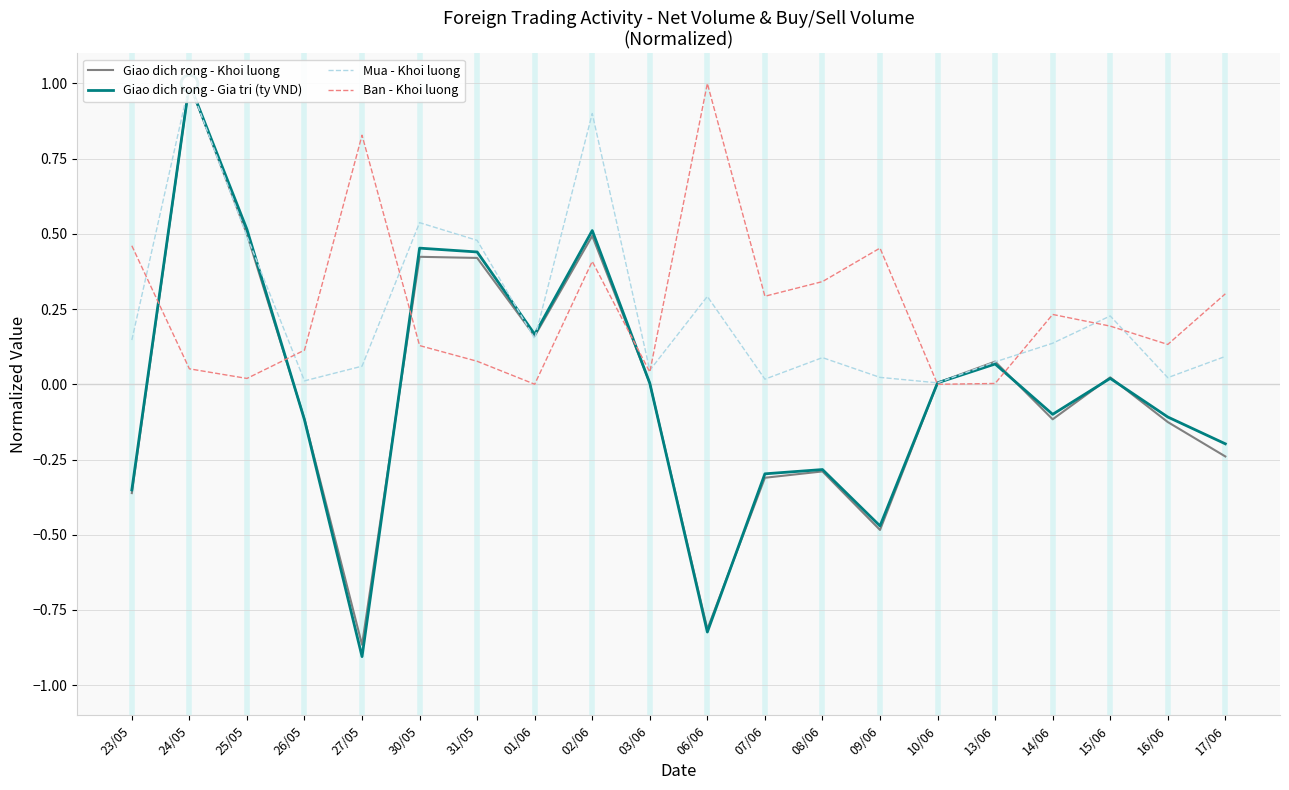

True or false: Giao dich rong - Khoi luong and Mua - Khoi luong cross at least once.

True